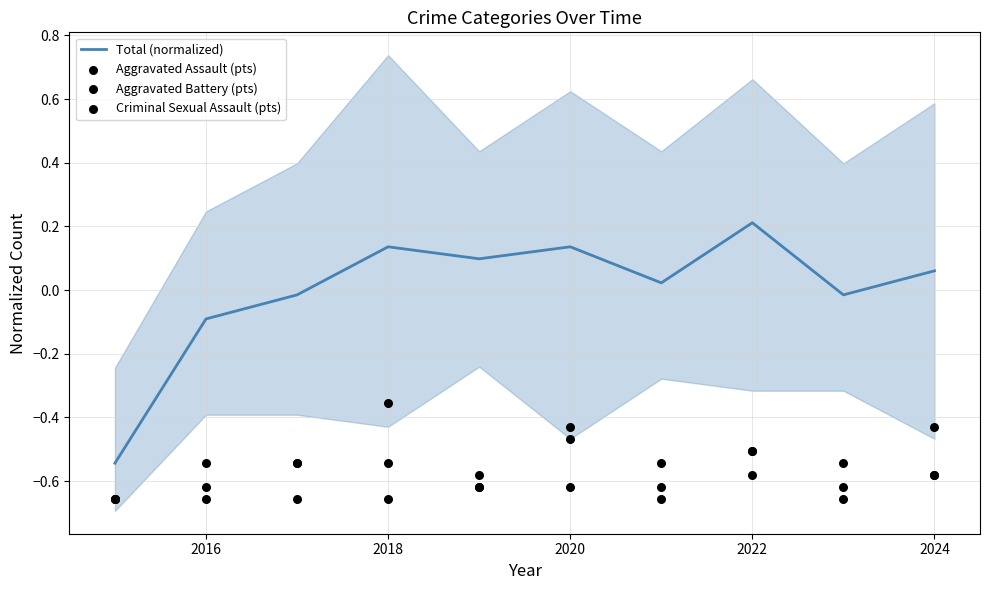

Which category has the highest value in the Total (normalized) series?

2022